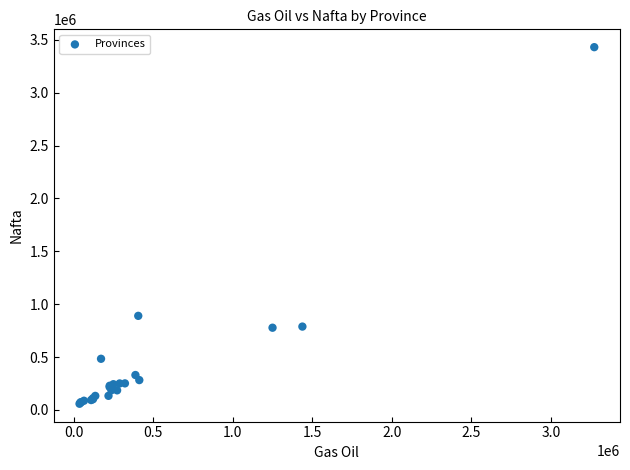

What Y value in the scatter plot is closest to 1744353?

889660.7